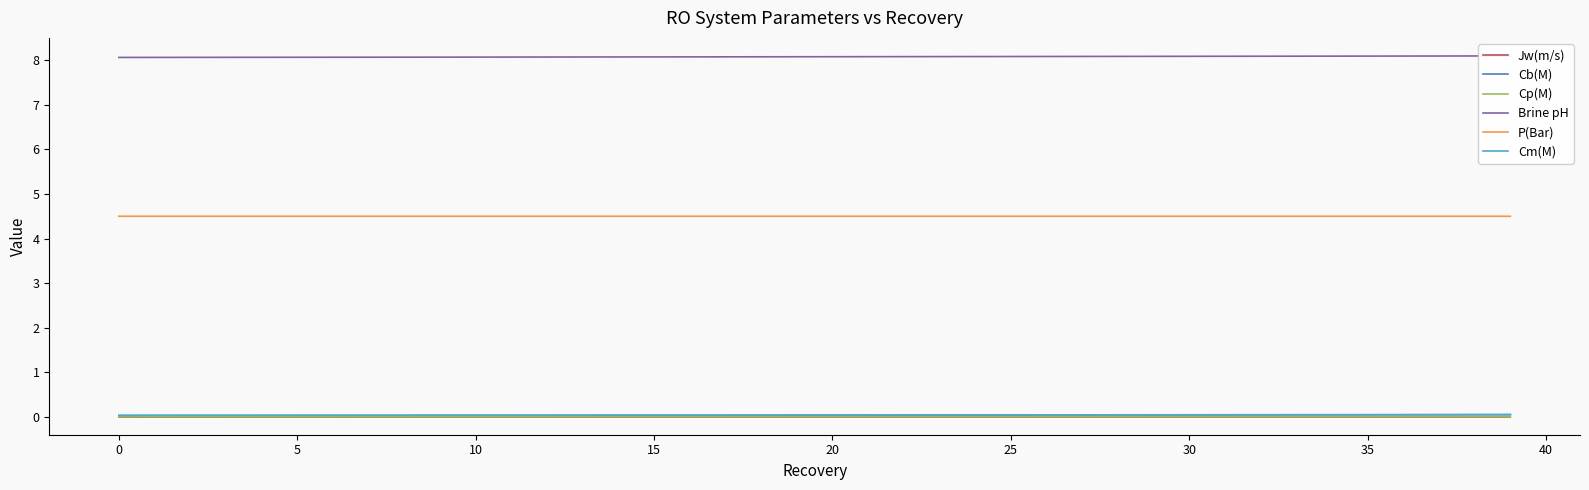

What is the difference between the highest and lowest values at 25?

8.1